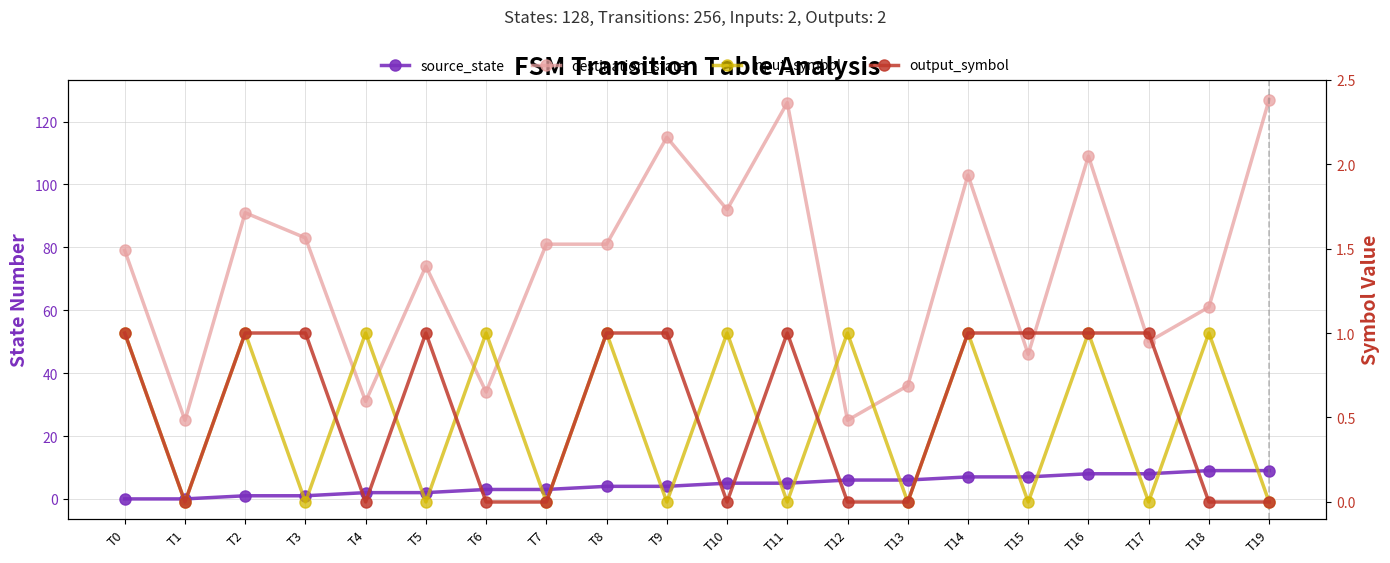

The value of input_symbol at T16 is 1. True or false?

True